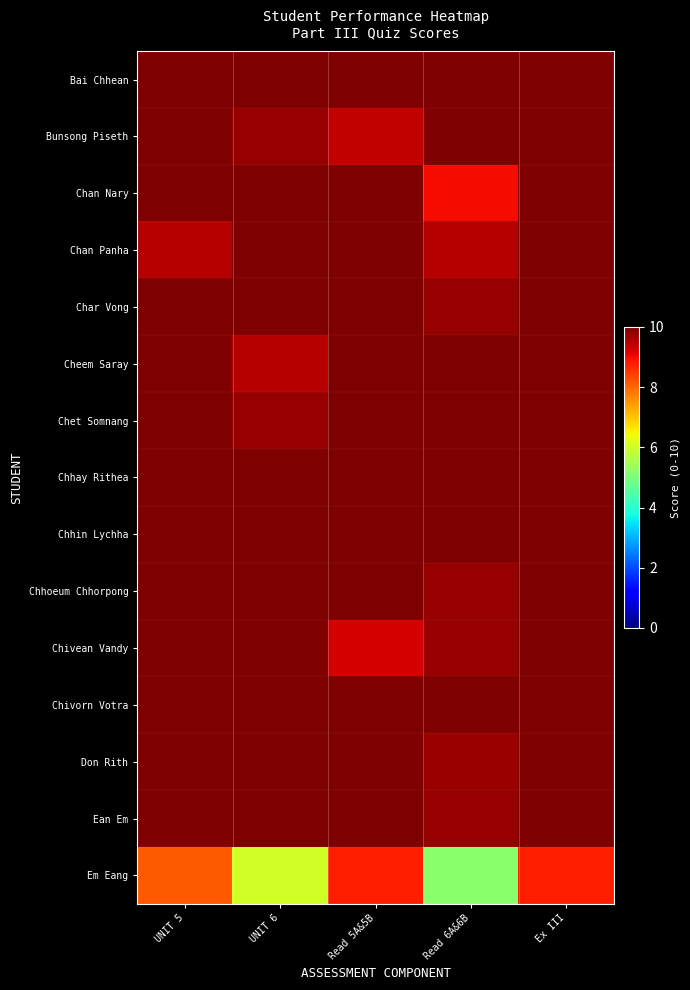

Which category has the highest value across all series?

UNIT 5